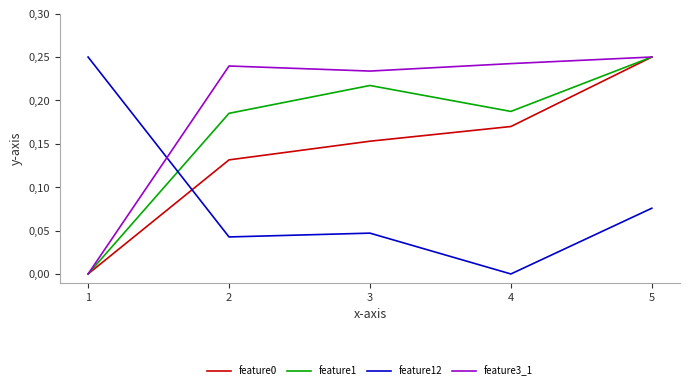

What is the value of the feature1 point at the 2nd from the left?

0.2